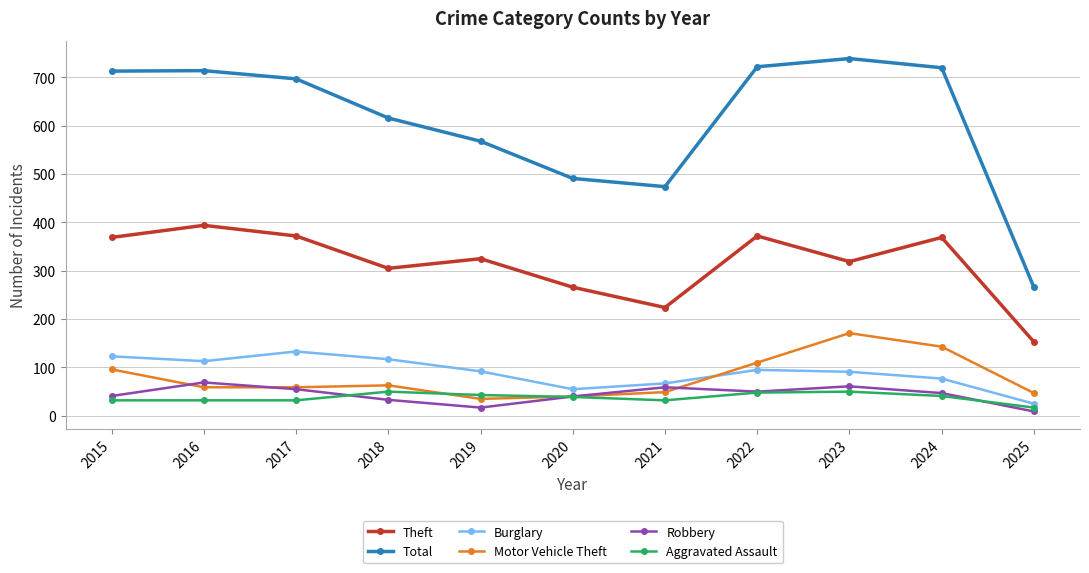

What is the minimum value for Total?

266